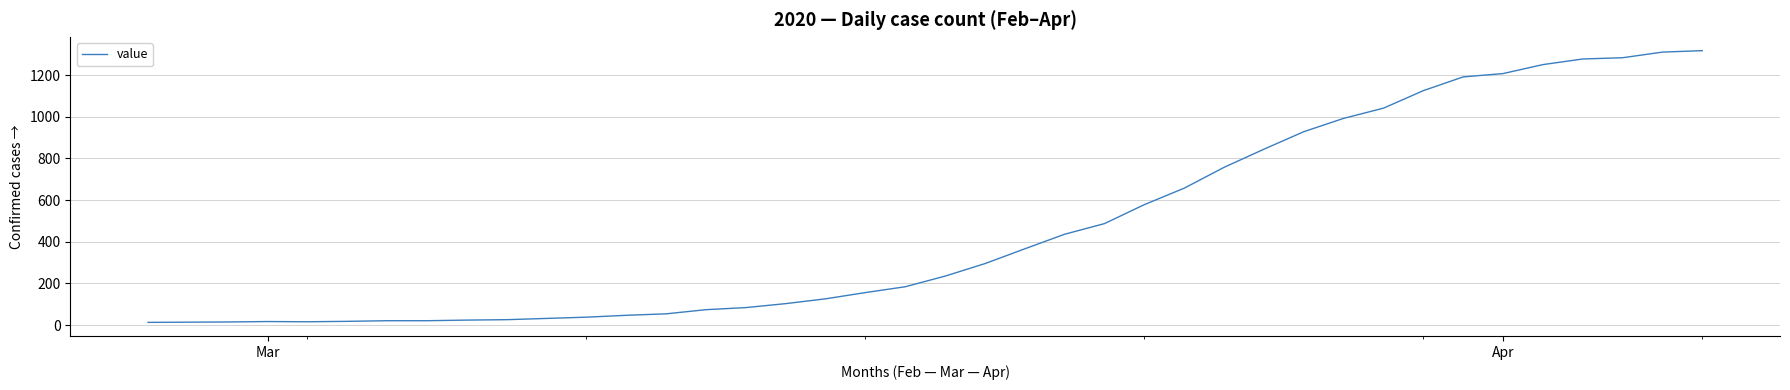

What is the maximum value shown in the chart?

1317